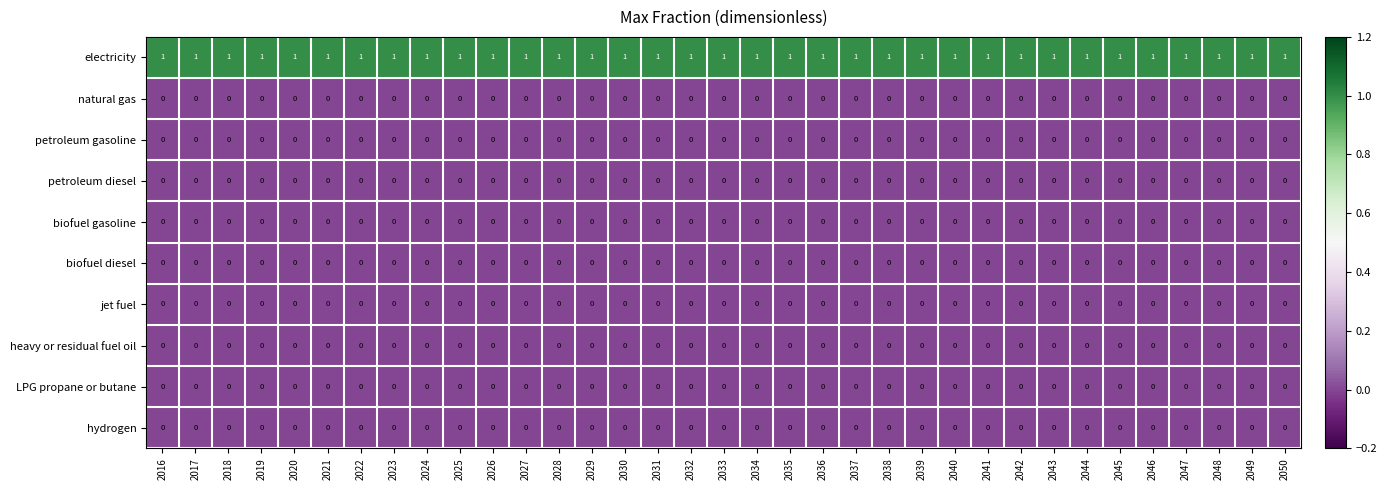

True or false: LPG propane or butane has a value of 0 at 2048.

True